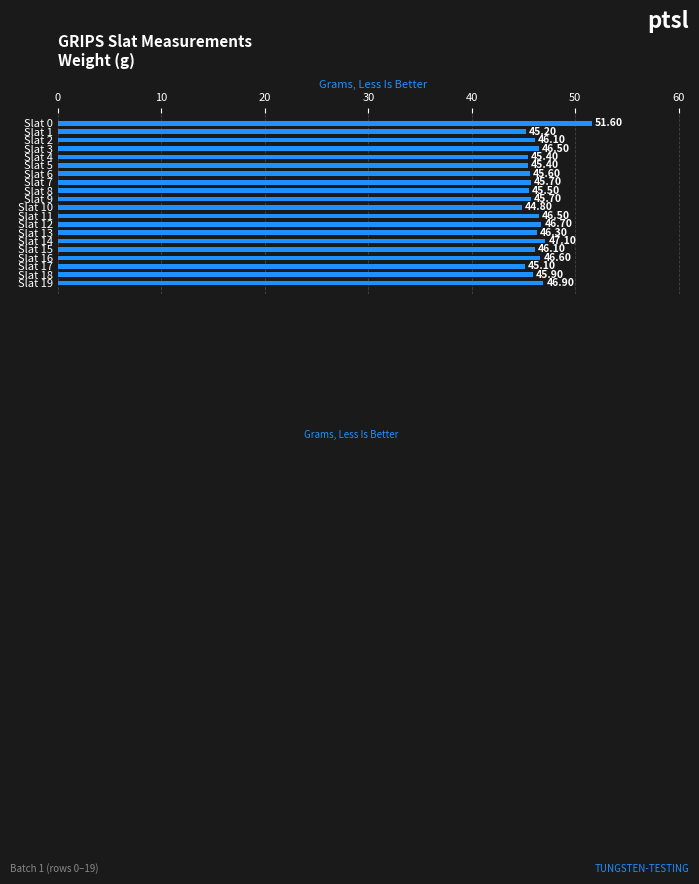

Between Slat 11 and Slat 9, which is larger?

Slat 11